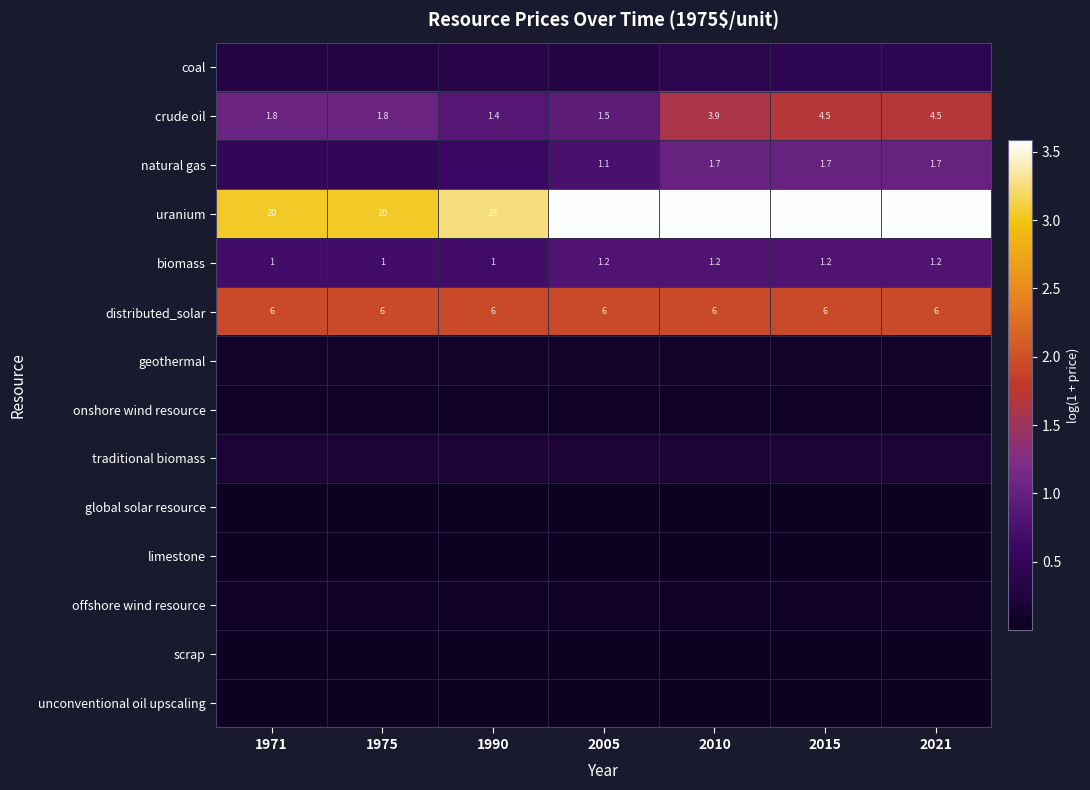

How many data points in biomass are above 1?

4